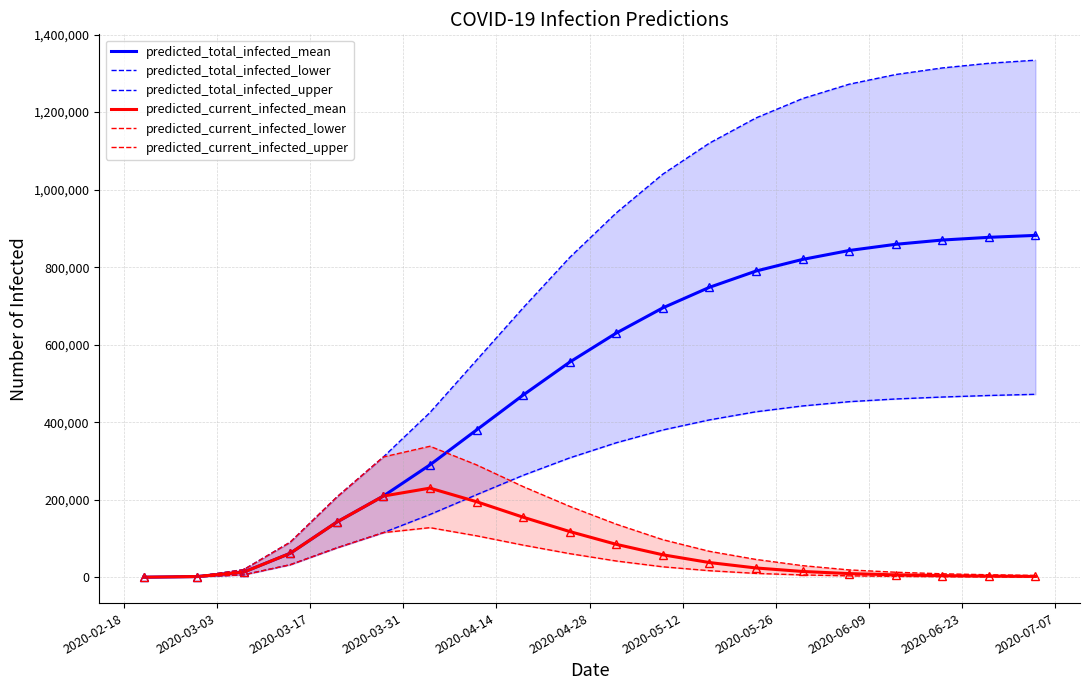

Reading right to left, extract all data points from this chart.

predicted_total_infected_mean: 882000	877000	870000	859000	843000	820000	790000	748000	695000	630000	555000	470000	380000	290000	209537	142345	61873	13380	1882	209
predicted_total_infected_lower: 472000	469000	465000	460000	453000	442000	427000	406000	380000	347000	308000	263000	213000	162000	115224	75870	32389	6393	918	102
predicted_total_infected_upper: 1334000	1326000	1314000	1297000	1272000	1235000	1185000	1120000	1040000	940000	825000	695000	560000	425000	310430	206867	90585	19768	2601	289
predicted_current_infected_mean: 2200	3000	4200	6200	9500	15000	24000	38000	58000	85000	118000	155000	195000	230000	209537	142345	61873	13171	1882	209
predicted_current_infected_lower: 700	1000	1500	2300	3700	6000	10000	17000	27000	42000	61000	83000	107000	128000	115224	75870	32389	6291	918	102
predicted_current_infected_upper: 4700	6500	9000	13000	19000	30000	46000	67000	97000	137000	183000	234000	290000	338000	310430	206867	90585	19479	2601	289